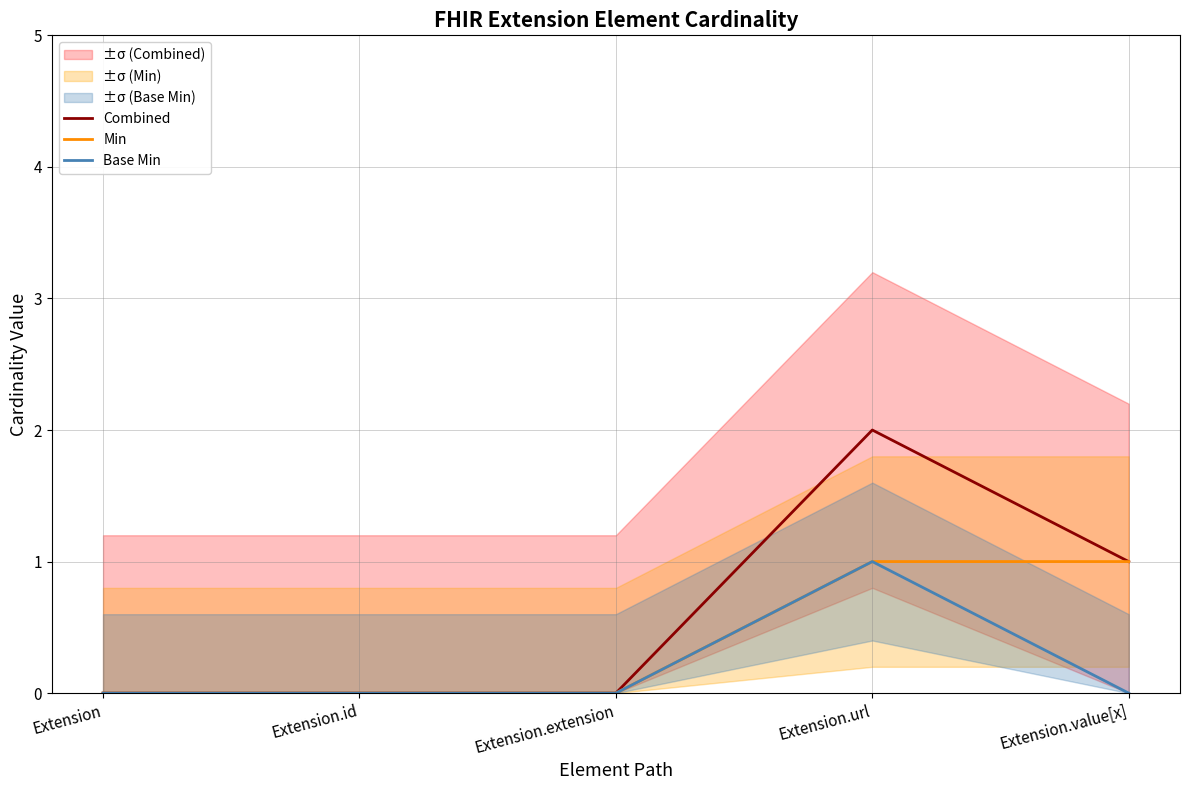

Reading right to left, transcribe all the data shown in this chart.

Combined: Extension.value[x]=1	Extension.url=2	Extension.extension=0	Extension.id=0	Extension=0
Min: Extension.value[x]=1	Extension.url=1	Extension.extension=0	Extension.id=0	Extension=0
Base Min: Extension.value[x]=0	Extension.url=1	Extension.extension=0	Extension.id=0	Extension=0